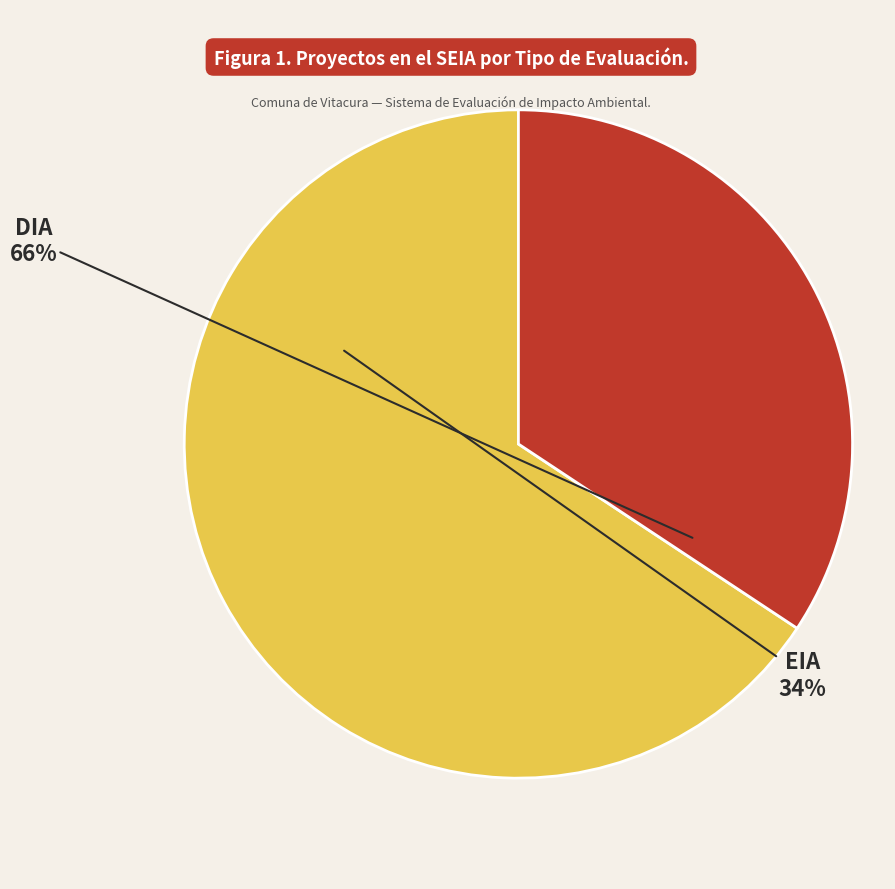

Which slice is the largest?

DIA